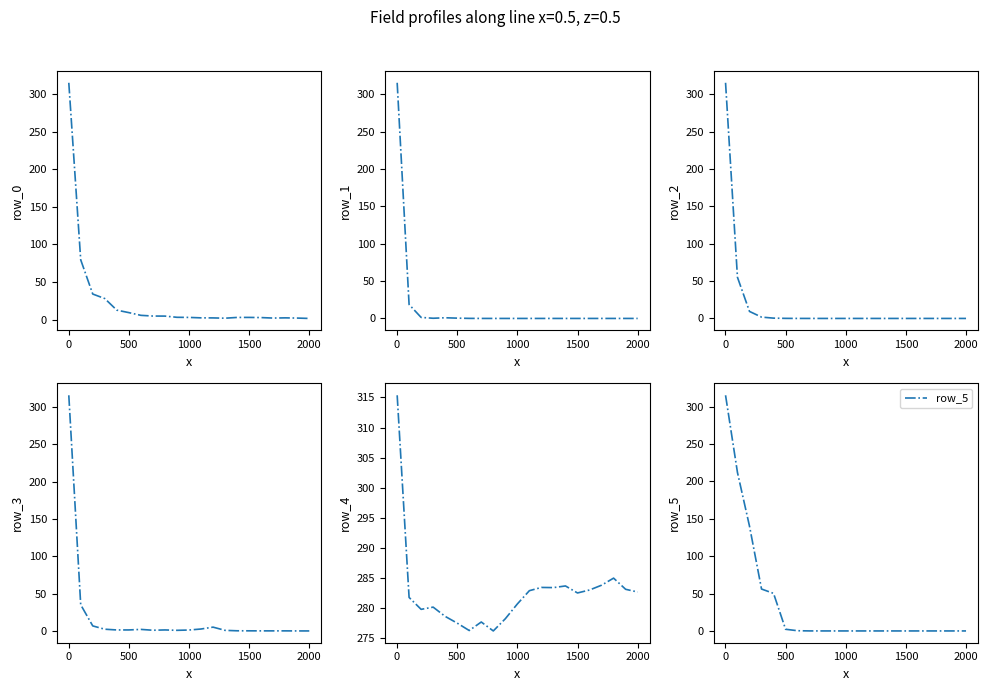

Which series has the widest spread of values?

row_5